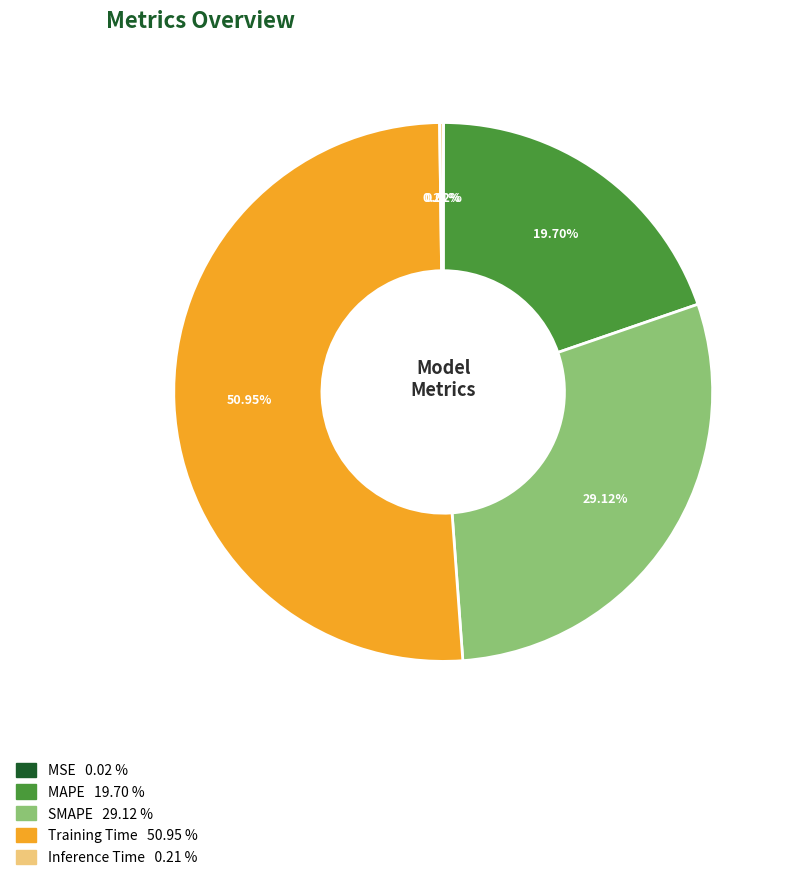

Which slice is the largest?

Training Time